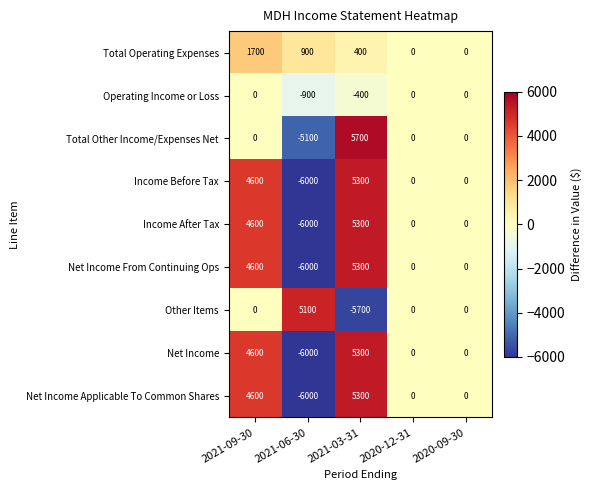

At which label is Operating Income or Loss closest to -450?

2021-03-31